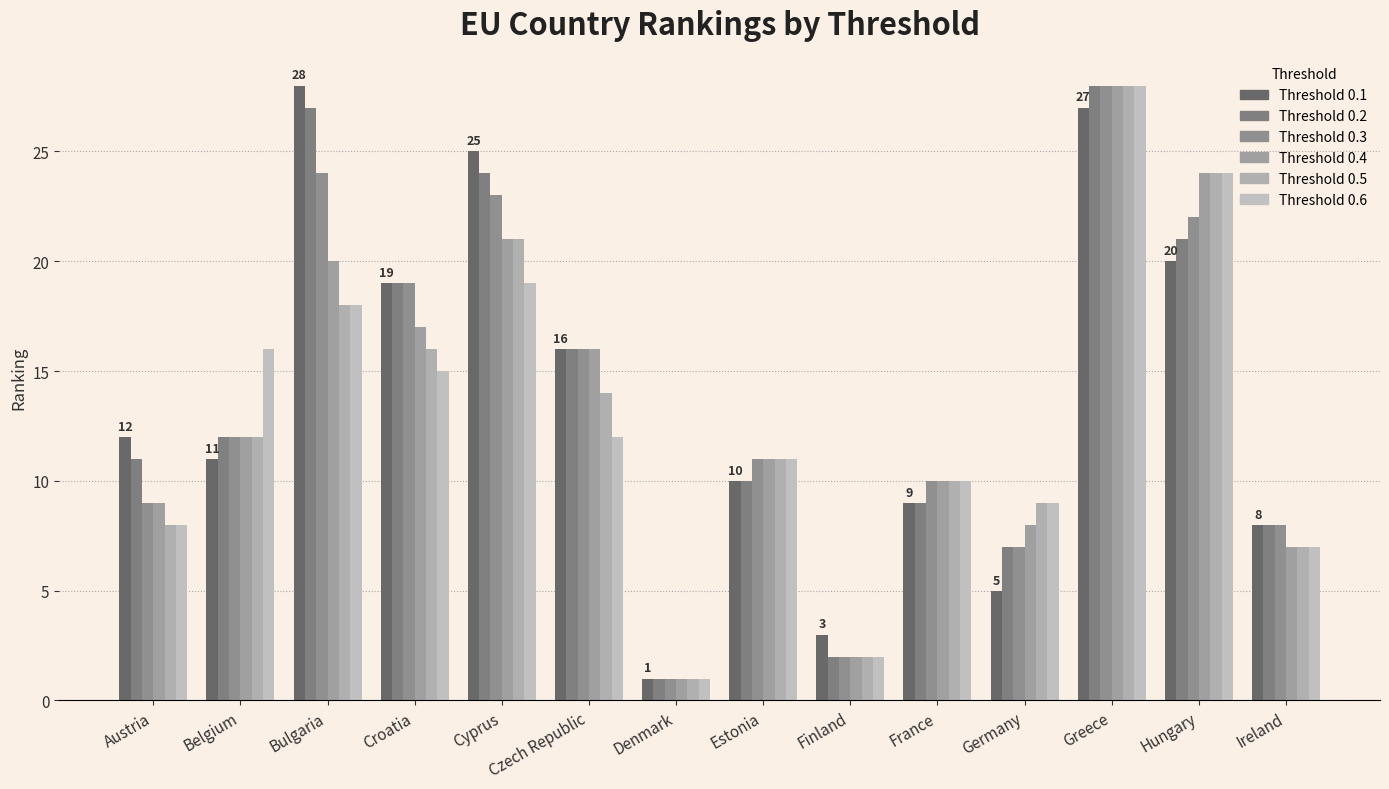

How many bars are there in total?

84